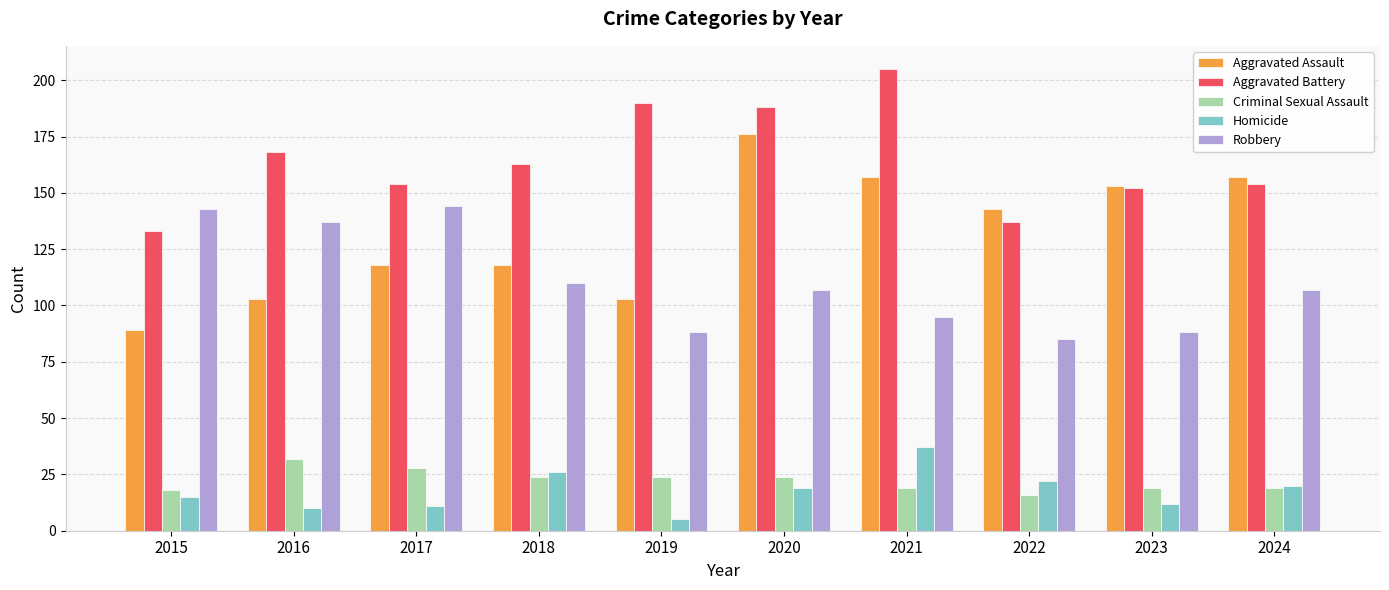

Which series has the largest total across all categories?

Aggravated Battery